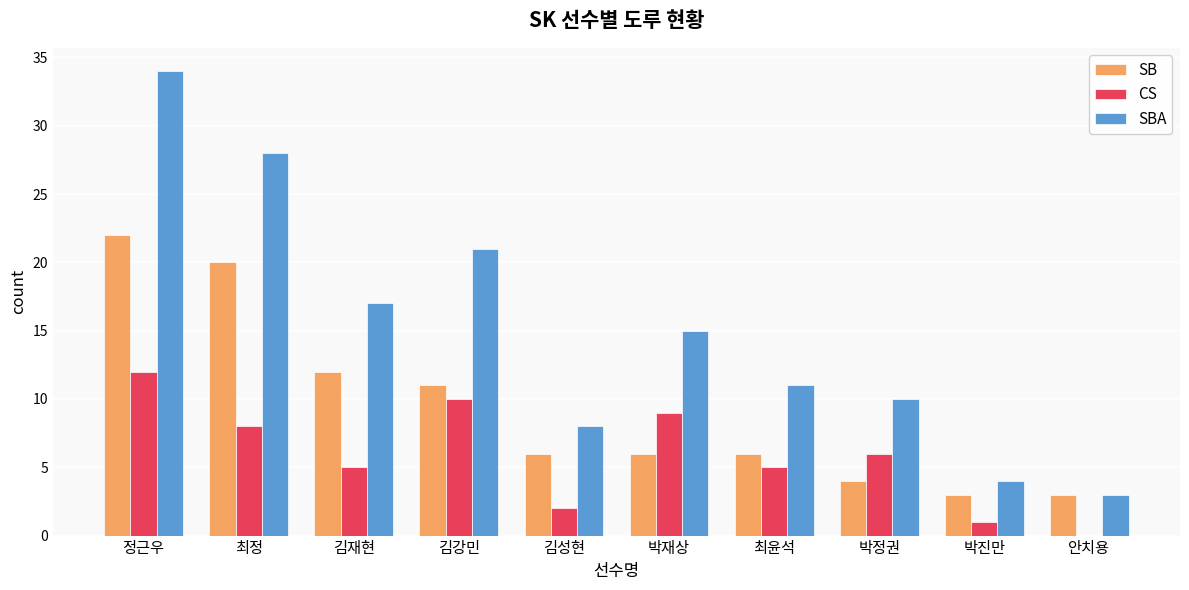

Is the value of SBA at 정근우 greater than the value of CS at 박정권?

Yes